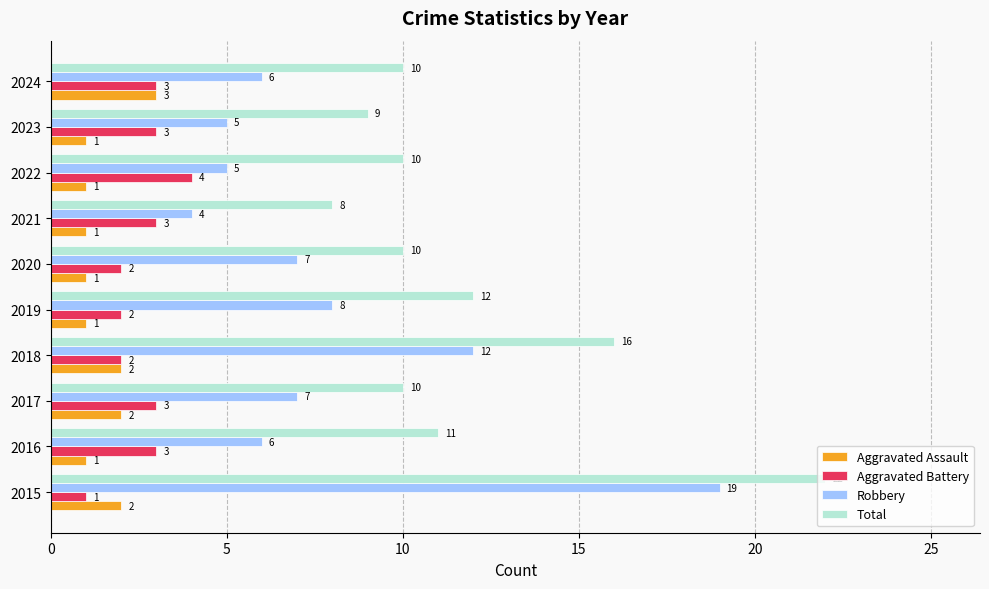

Rank the series by their maximum value, from highest to lowest.

Total, Robbery, Aggravated Battery, Aggravated Assault